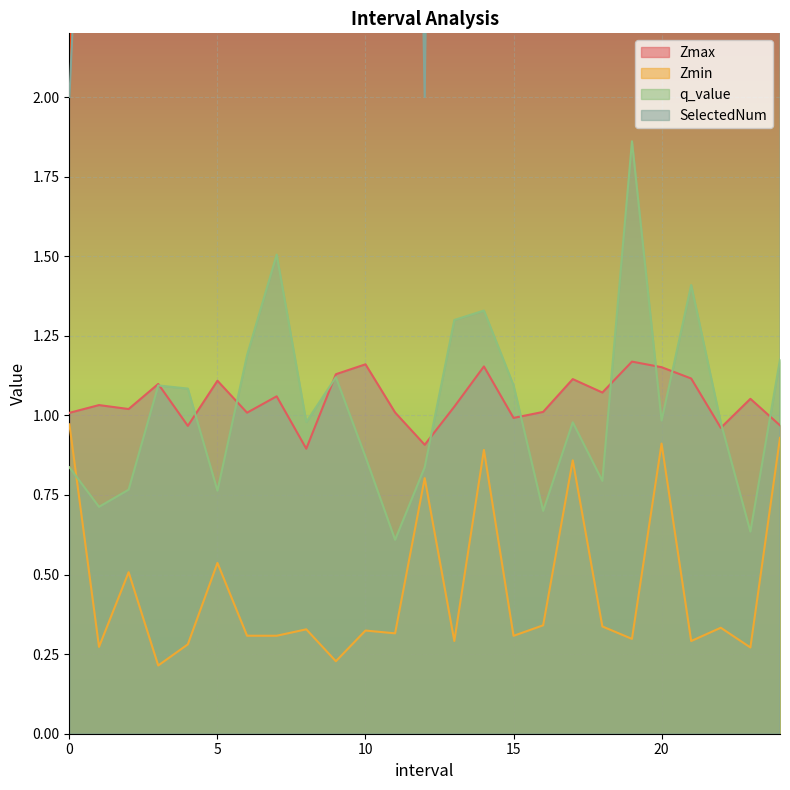

True or false: SelectedNum and q_value intersect in this chart.

False